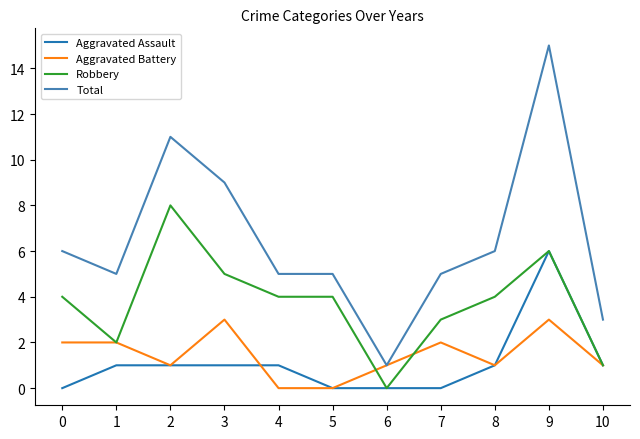

Does the chart display data point markers on the line(s)?

No